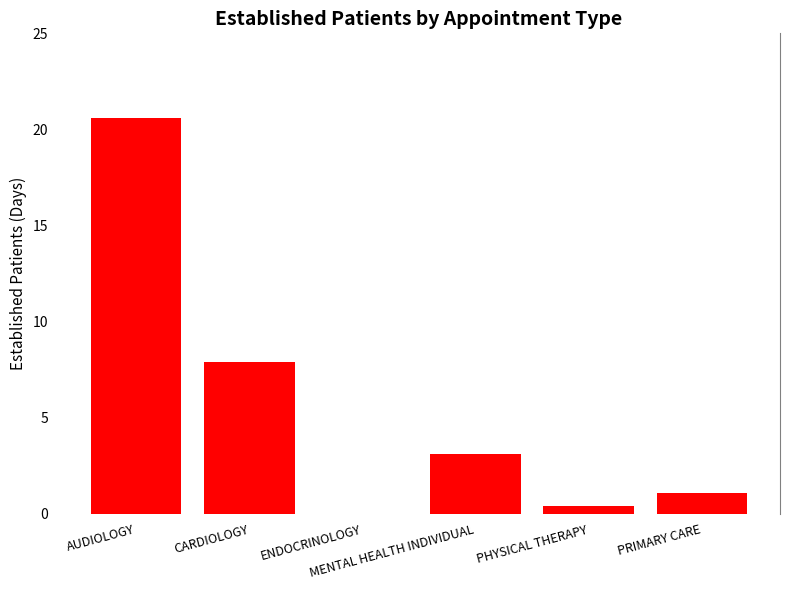

Reading right to left, transcribe all the data shown in this chart.

1.1	0.4	3.1	0.0	7.9	20.6